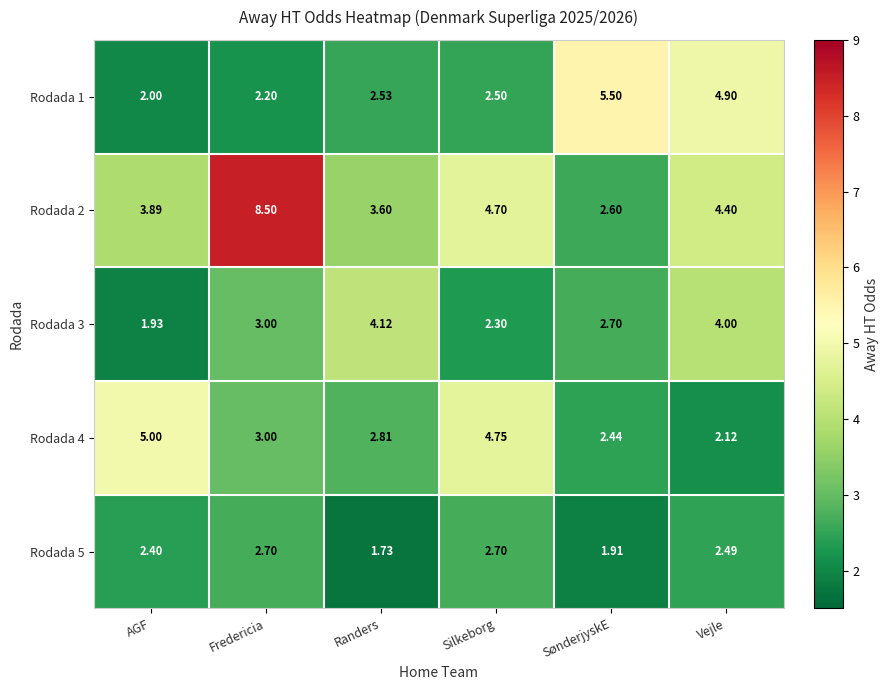

Where does the Rodada 4 series first go above 3?

AGF